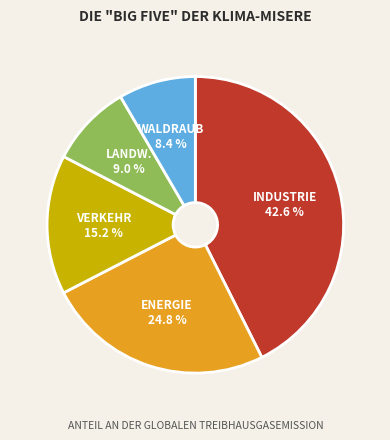

What is the largest slice in the pie chart?

INDUSTRIE